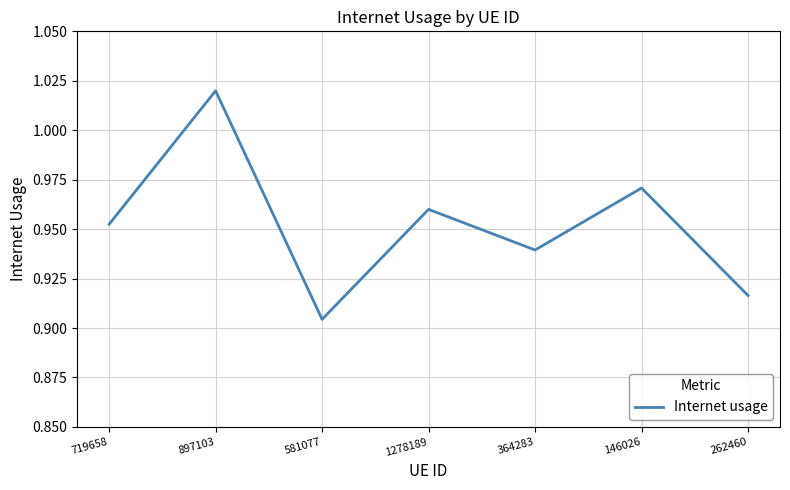

What position from the left is 897103?

2